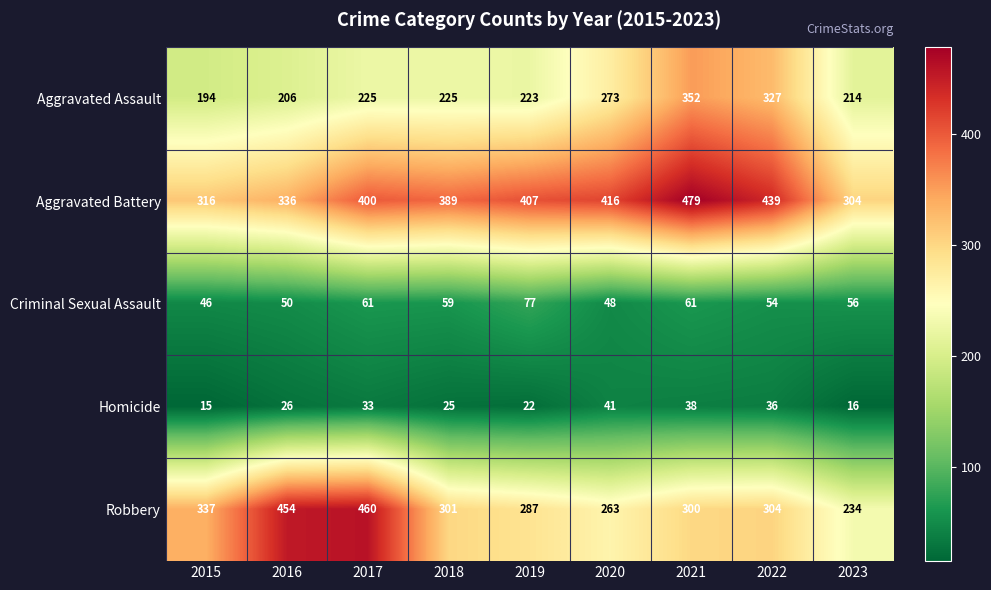

What is the greatest value displayed?

479